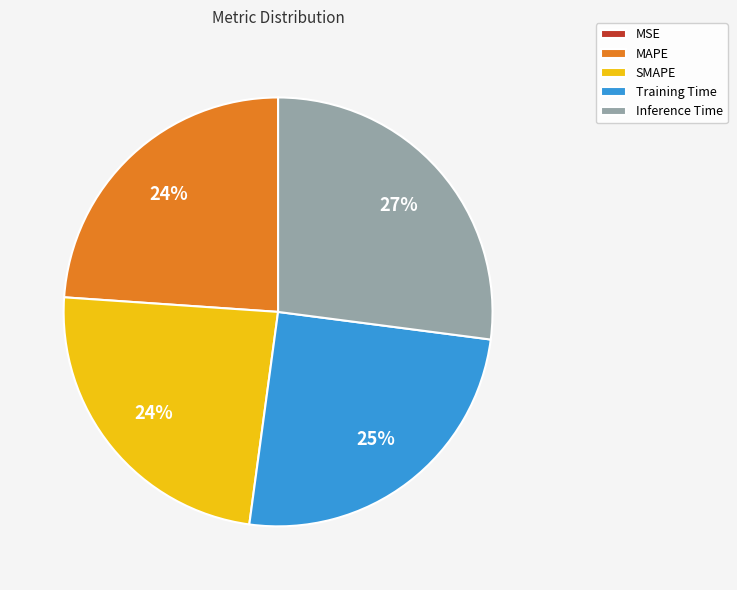

To the nearest percent, what is the average slice percentage?

20%